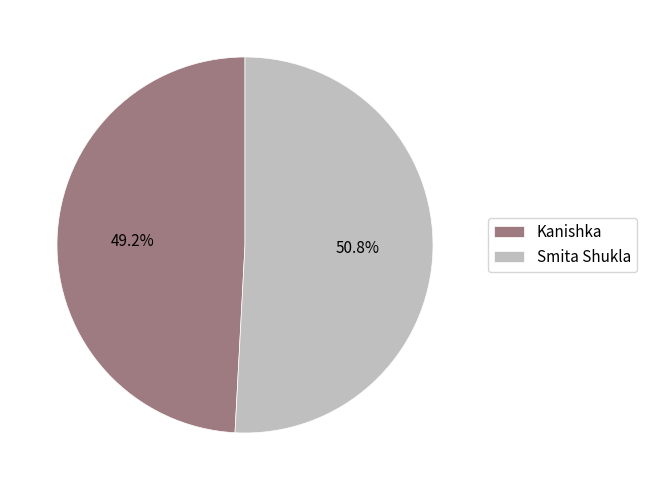

Which slice is the largest?

Smita Shukla